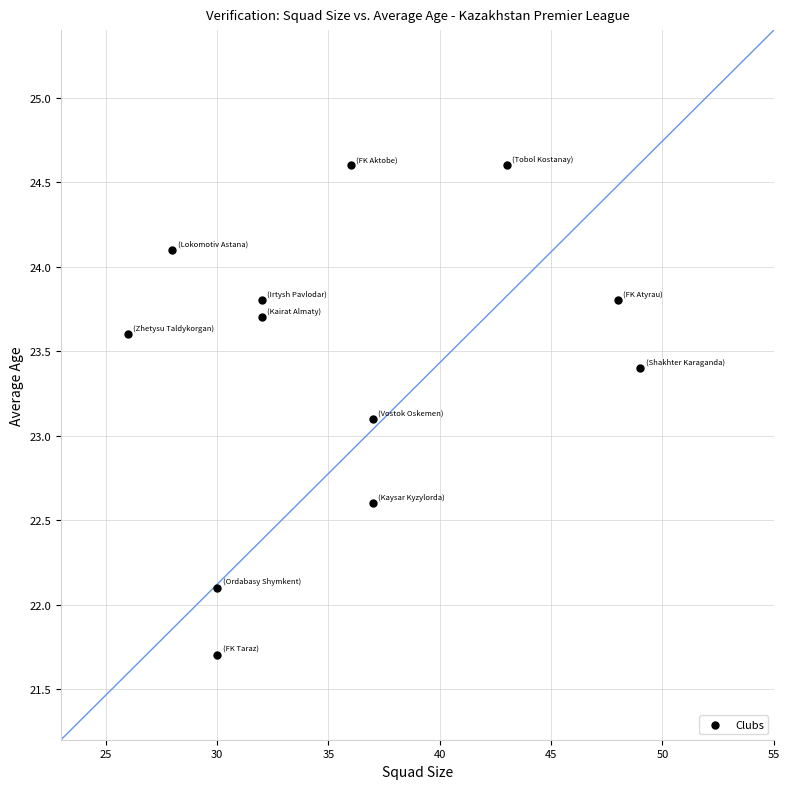

What Y value in the scatter plot is closest to 23?

23.1